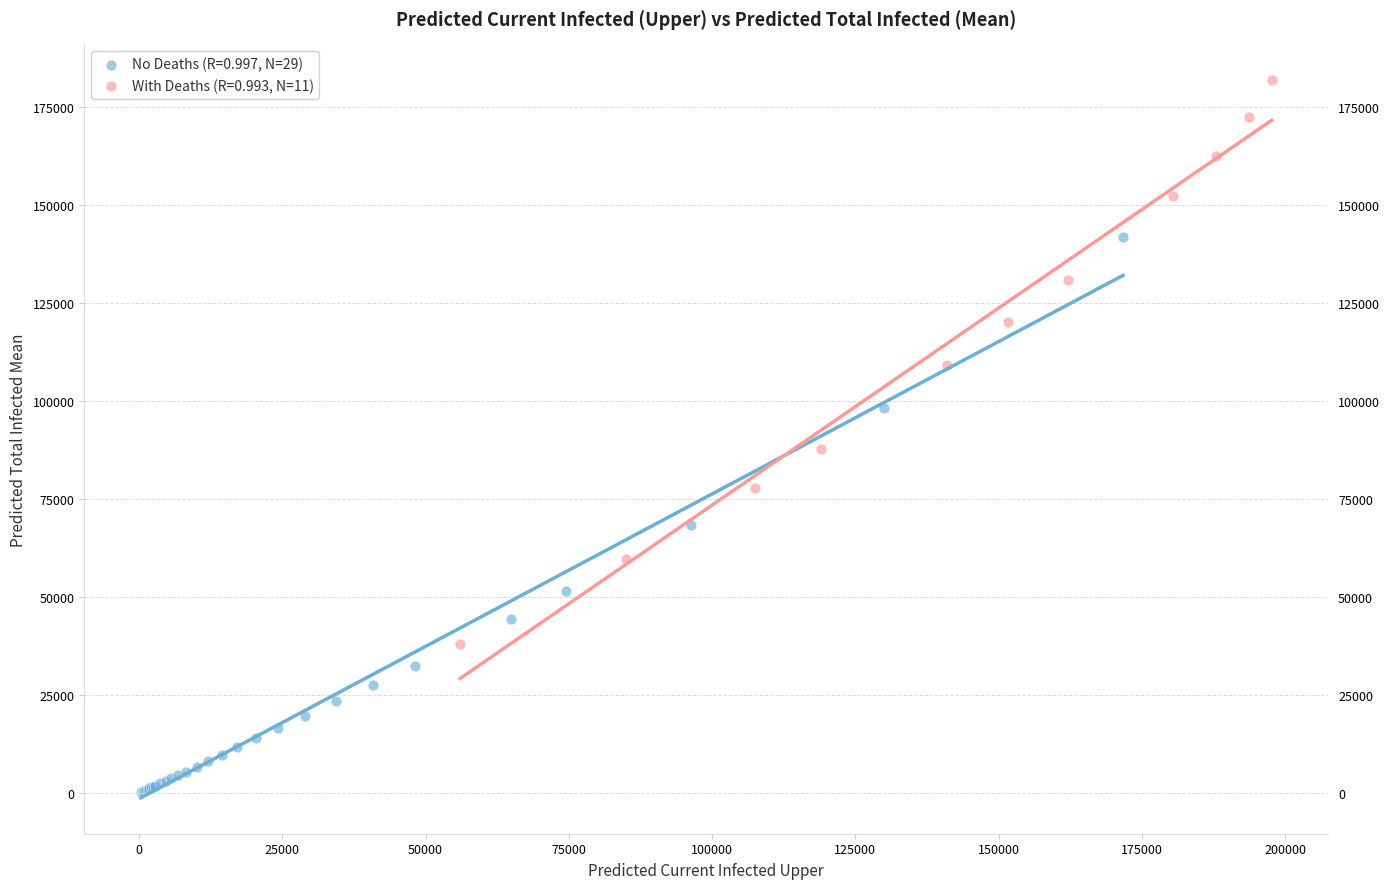

Which series contains the highest Y value?

With Deaths (R=0.993, N=11)